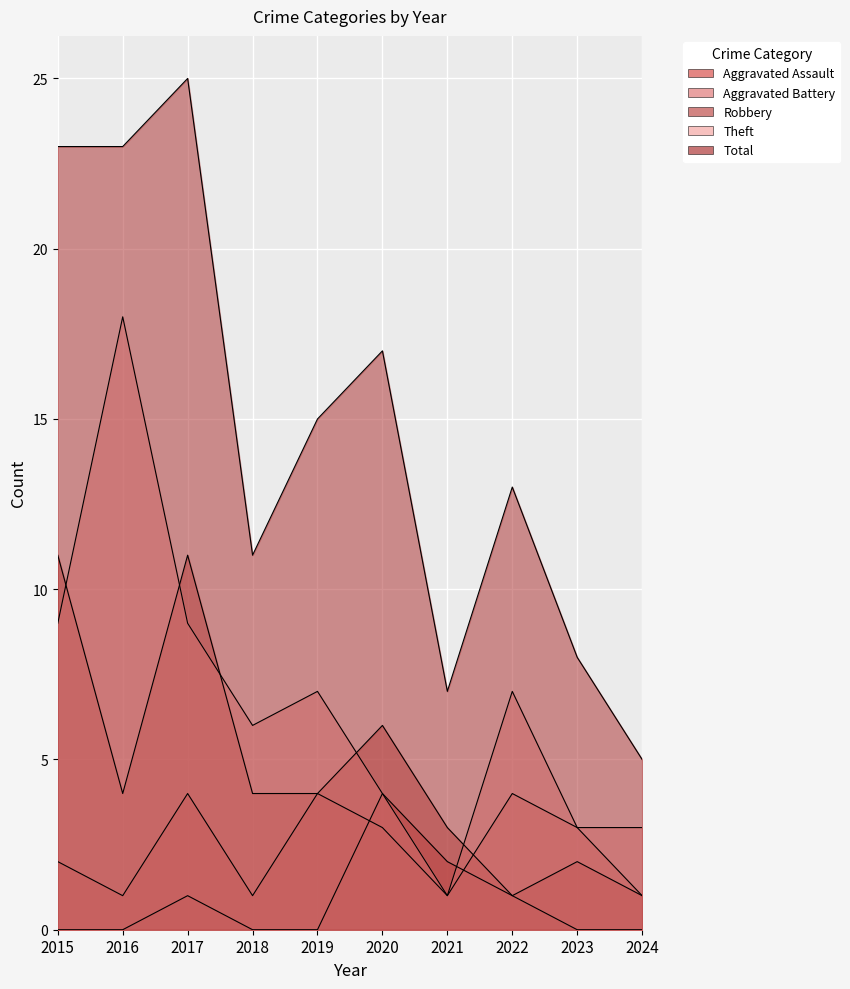

Rank the series by their maximum value, from lowest to highest.

Aggravated Assault, Aggravated Battery, Robbery, Theft, Total